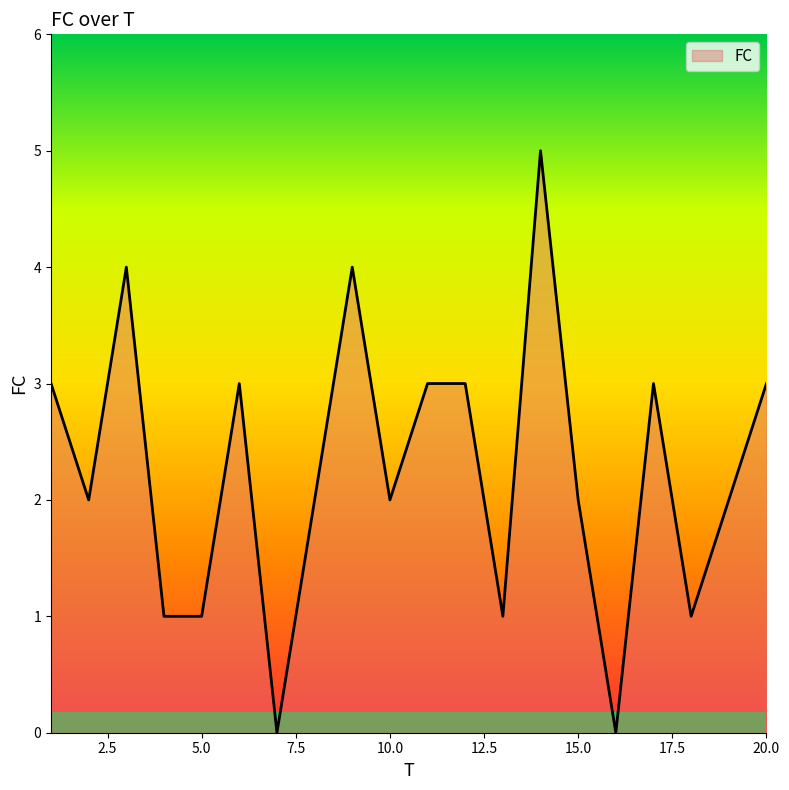

What is the difference between the maximum and minimum values?

5